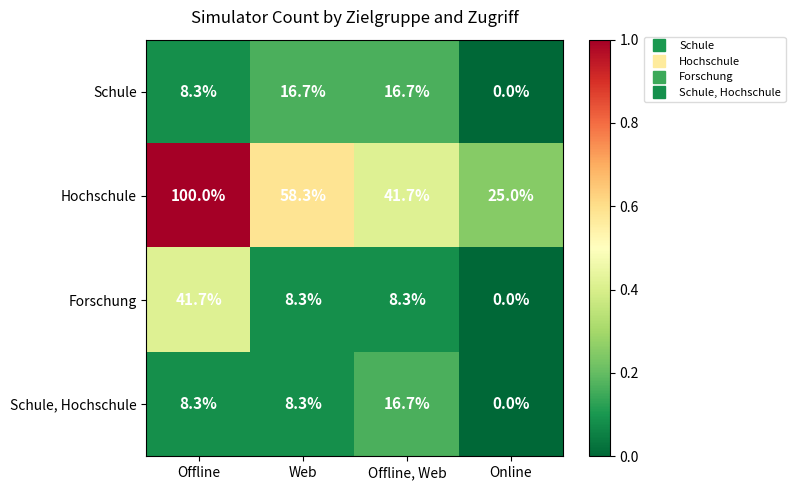

Reading right to left, transcribe all the data shown in this chart.

Schule: 0.0	16.7	16.7	8.3
Hochschule: 25.0	41.7	58.3	100.0
Forschung: 0.0	8.3	8.3	41.7
Schule, Hochschule: 0.0	16.7	8.3	8.3